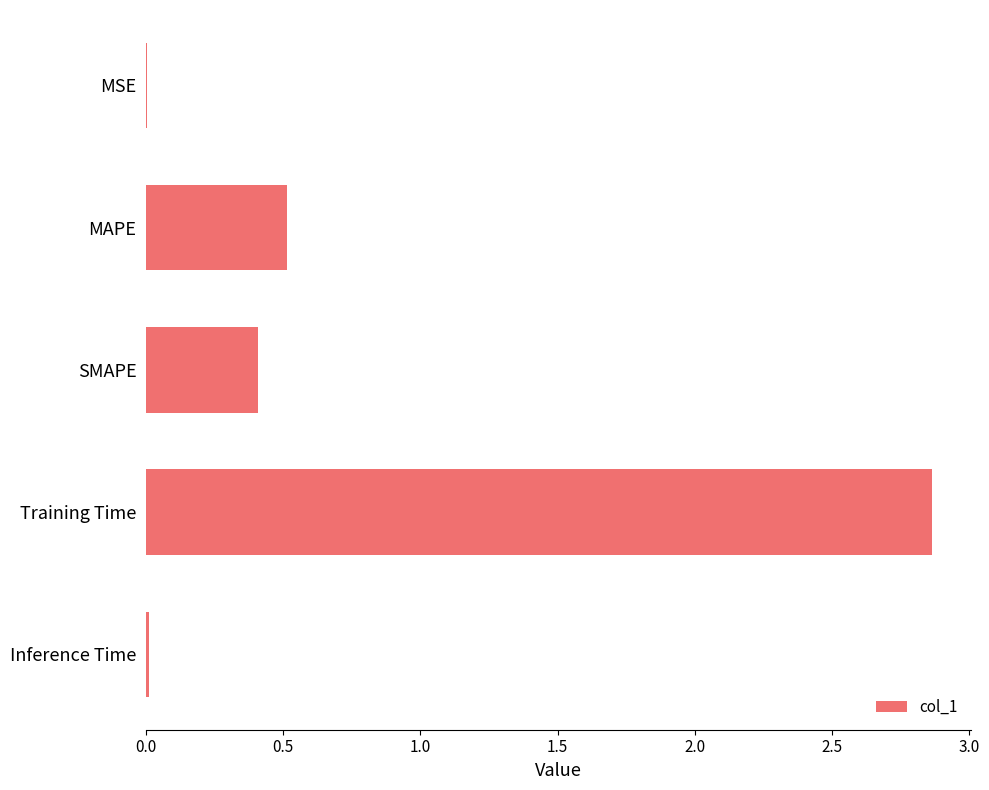

Between Training Time and MSE, which is larger?

Training Time